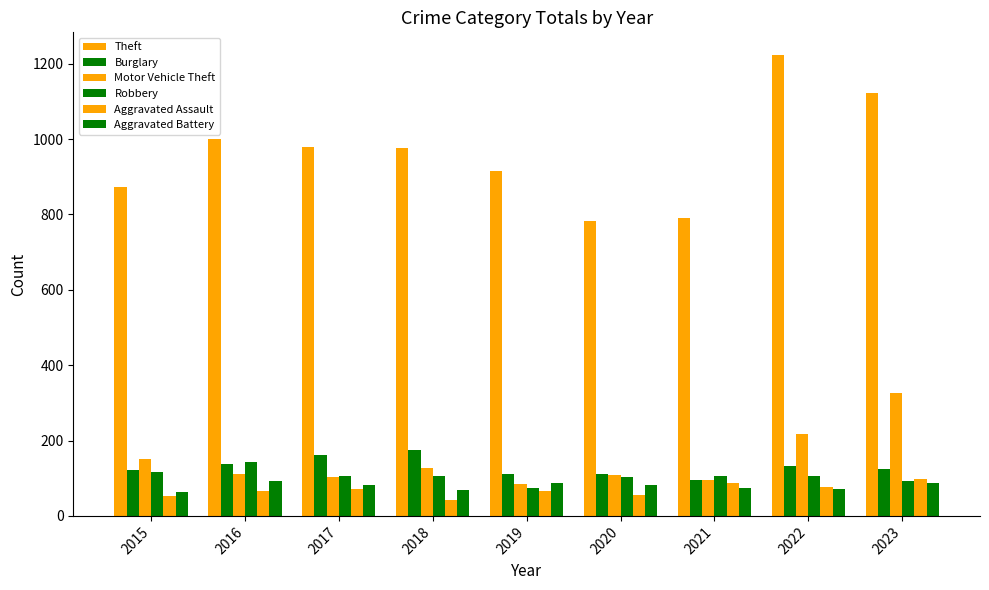

How many bars are there in total?

54